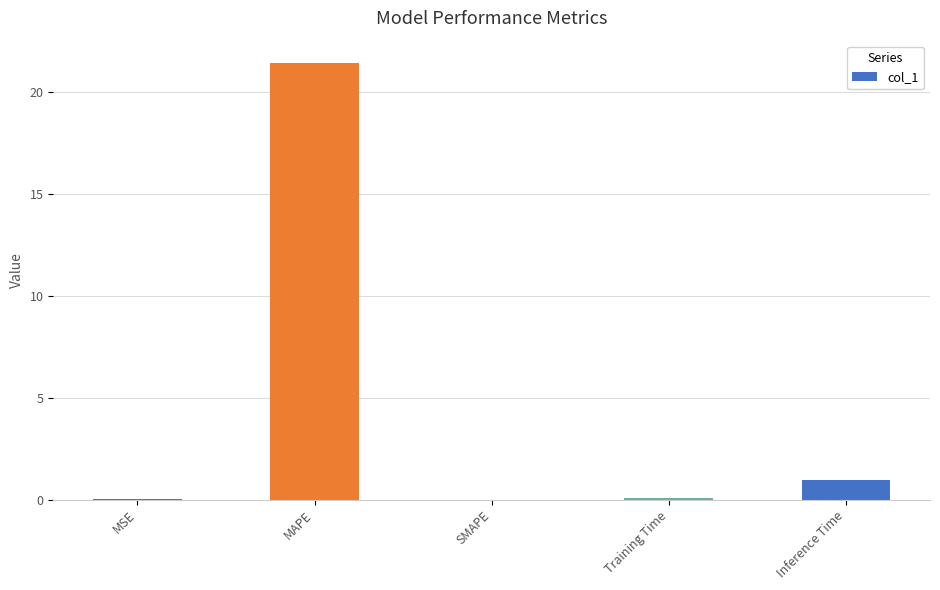

What is the sum of all values?

22.5